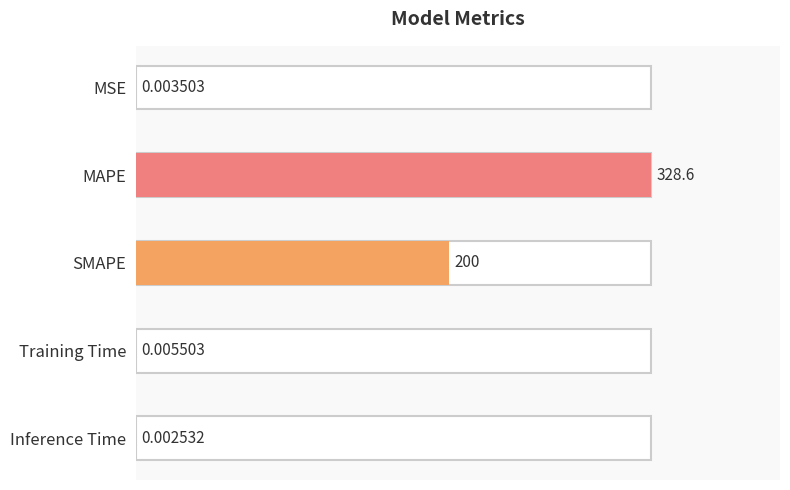

What is the label of the 5th bar from the left?

Inference Time